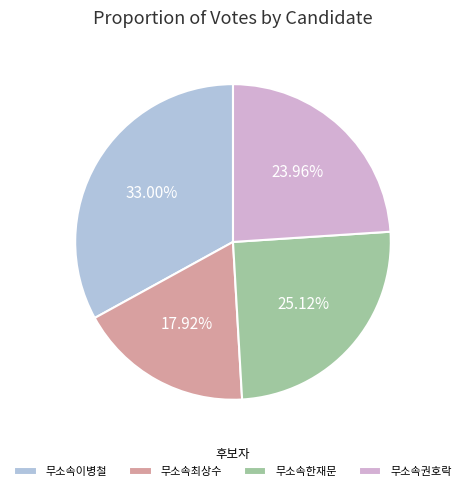

To the nearest percent, what portion does 무소속권호락 represent?

24%